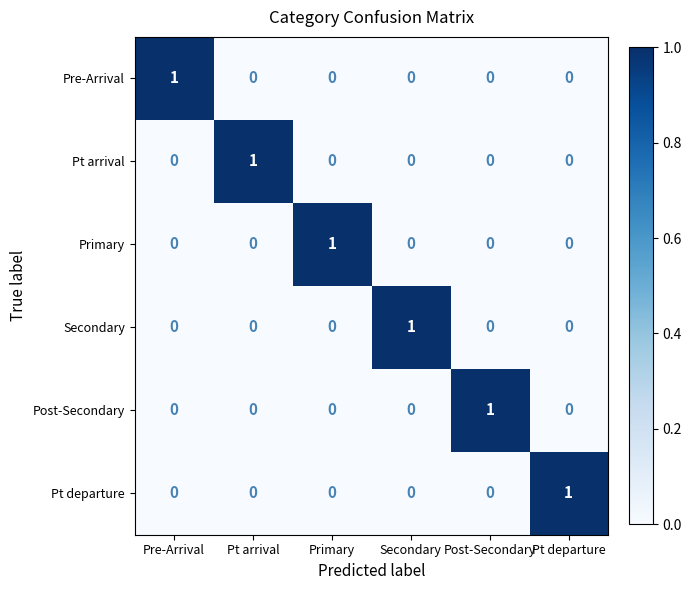

Which category has the highest value in the Secondary series?

Secondary